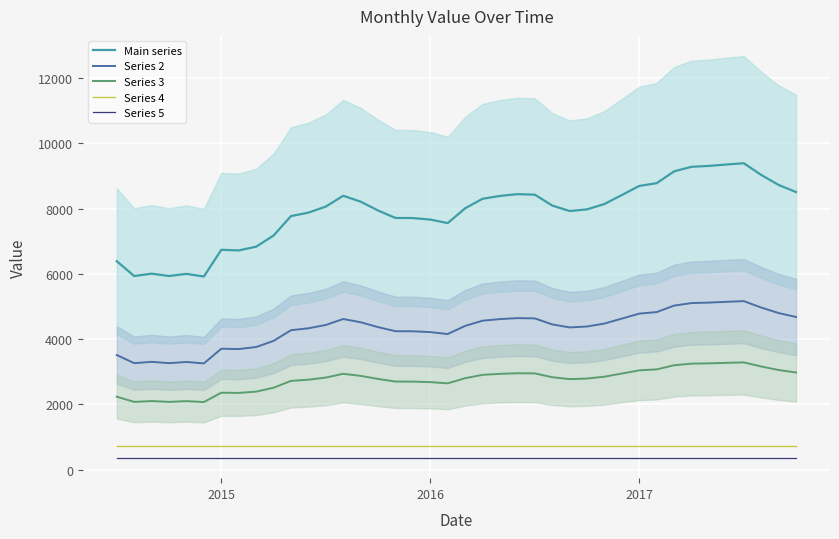

What is the highest value of the Series 3 series?

3287.5